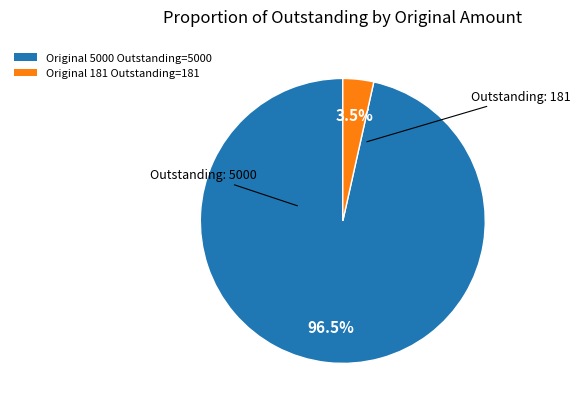

What is the majority slice?

Original 5000 Outstanding=5000